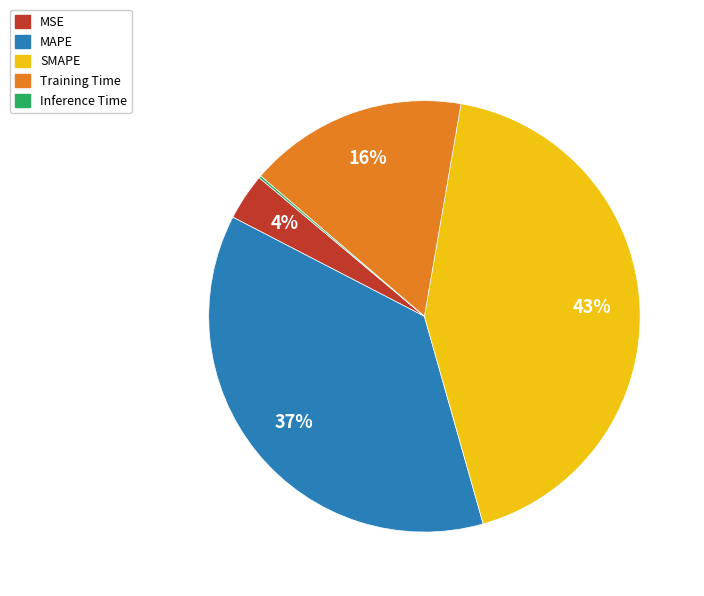

To the nearest percent, what portion does SMAPE represent?

43%